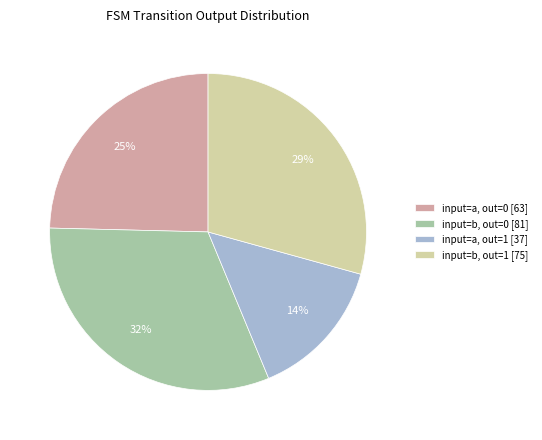

Which category has the biggest portion of the pie?

input=b, out=0 [81]